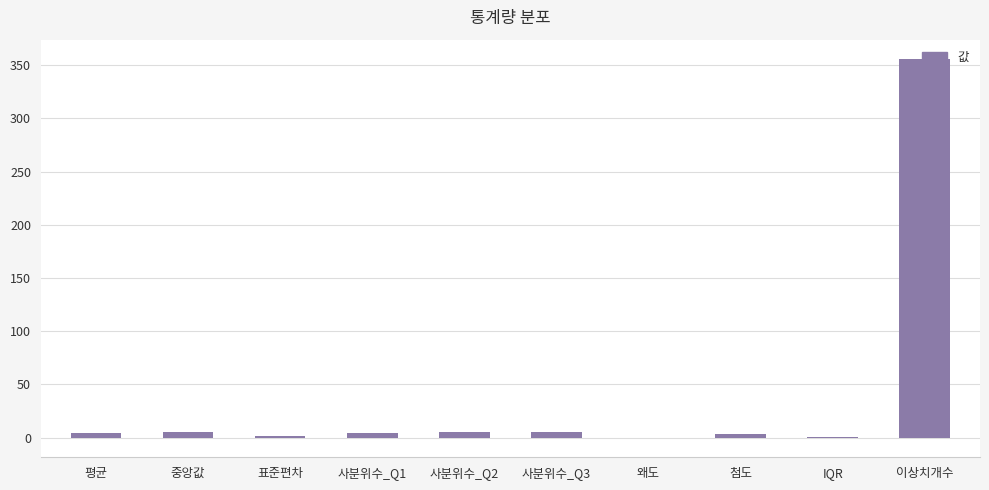

Which category has the highest value across all series?

이상치개수